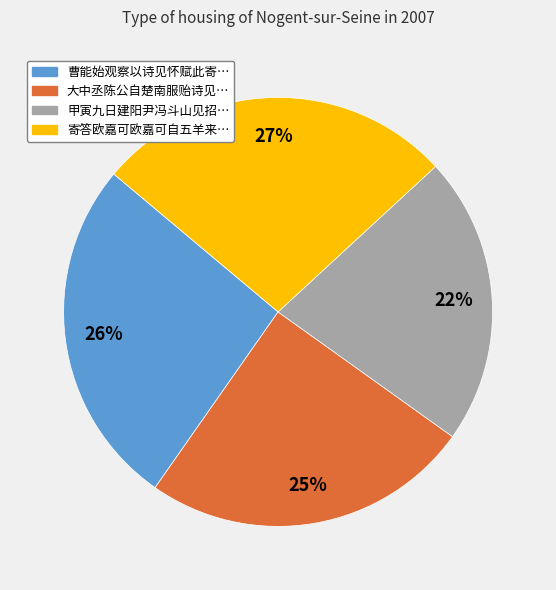

To the nearest percent, what is the difference between the largest and smallest slice percentages?

5%